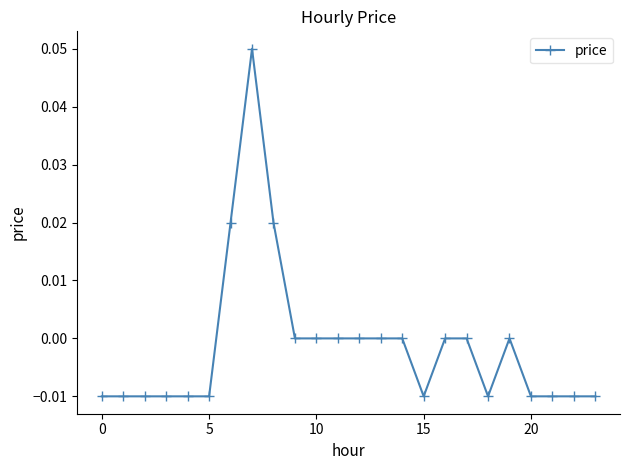

How many lines are shown in the chart?

1